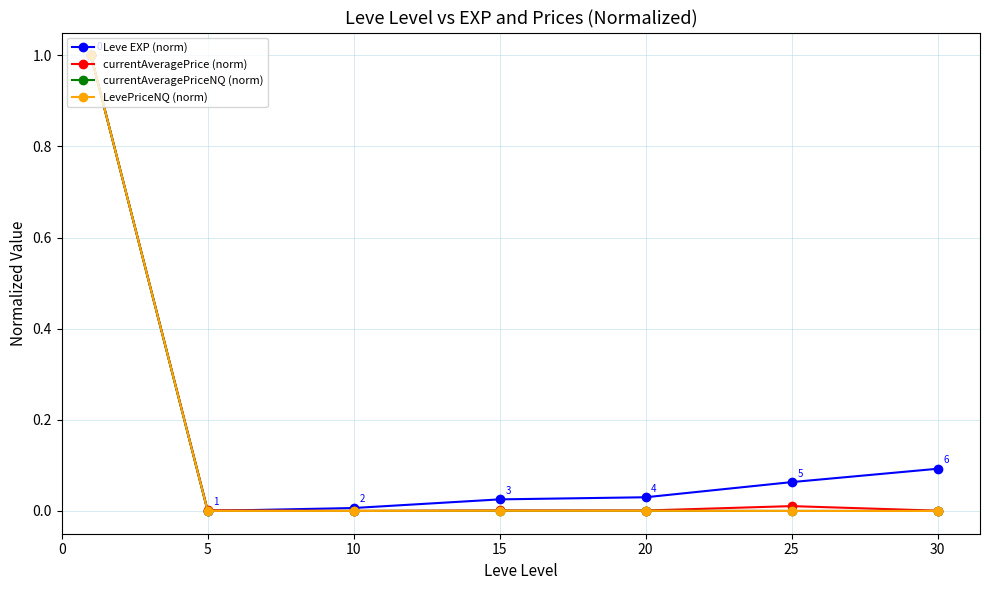

What is the maximum value for Leve EXP (norm)?

1.0